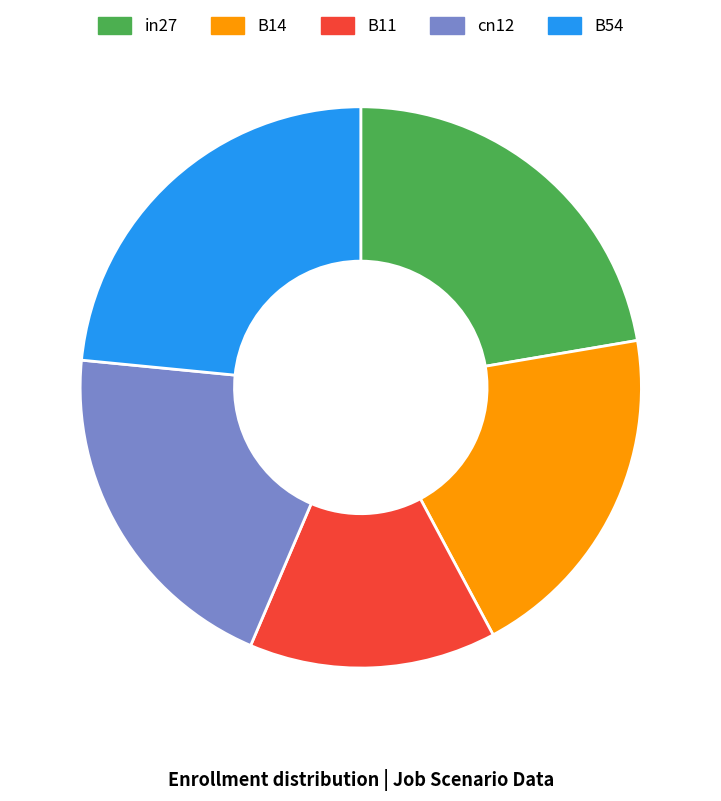

Does any single category account for the majority?

No